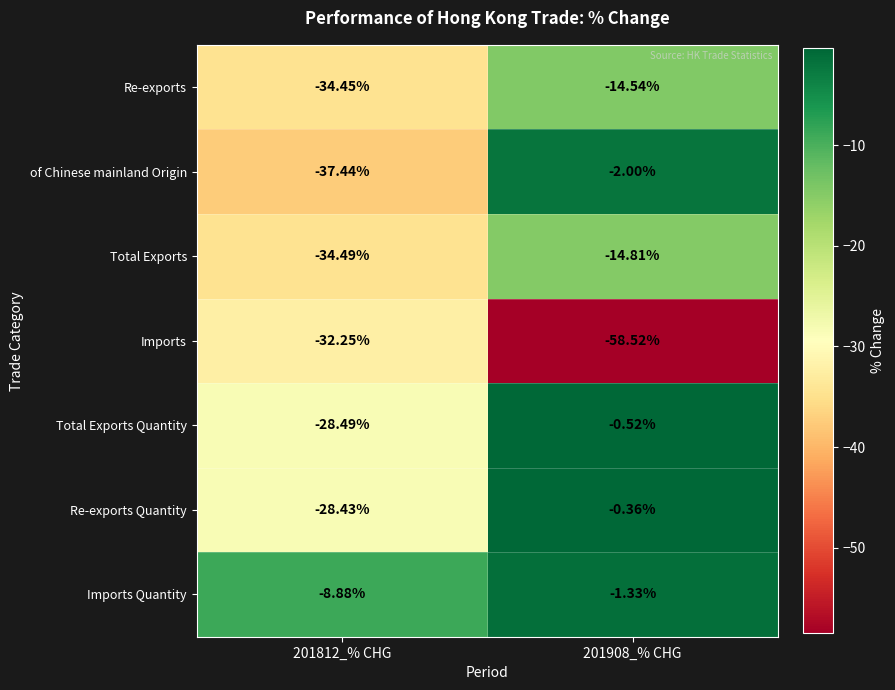

List the series in order of their peak value, highest first.

Re-exports Quantity, Total Exports Quantity, Imports Quantity, of Chinese mainland Origin, Re-exports, Total Exports, Imports